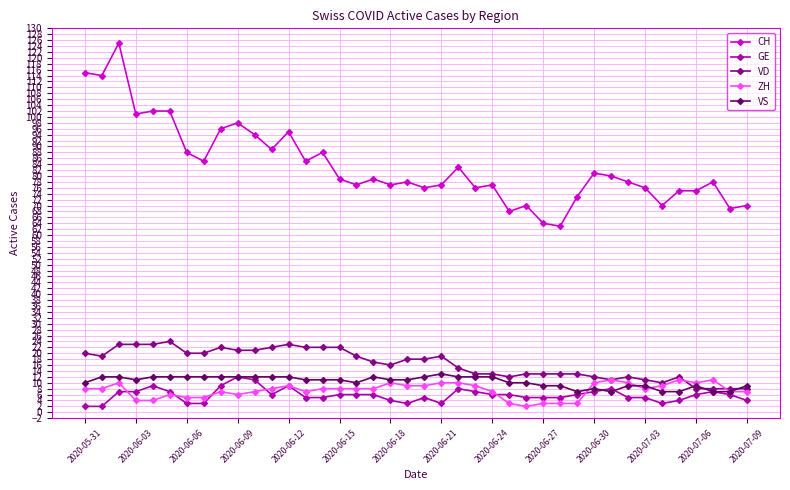

How many data points does each series have?

40